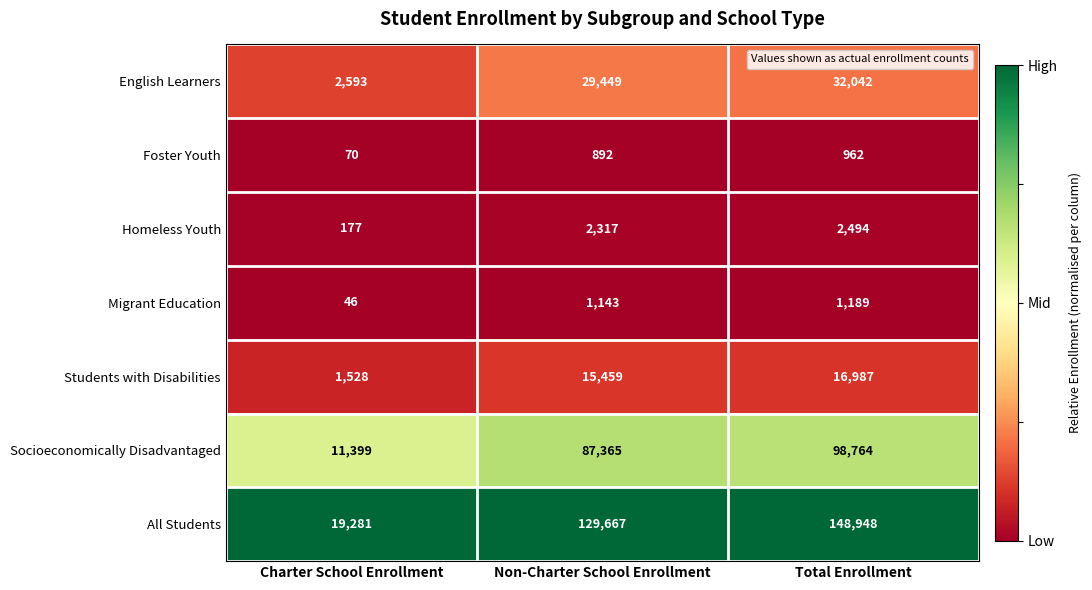

Reading left to right, what are all the values shown in this chart?

English Learners: 2593	29449	32042
Foster Youth: 70	892	962
Homeless Youth: 177	2317	2494
Migrant Education: 46	1143	1189
Students with Disabilities: 1528	15459	16987
Socioeconomically Disadvantaged: 11399	87365	98764
All Students: 19281	129667	148948